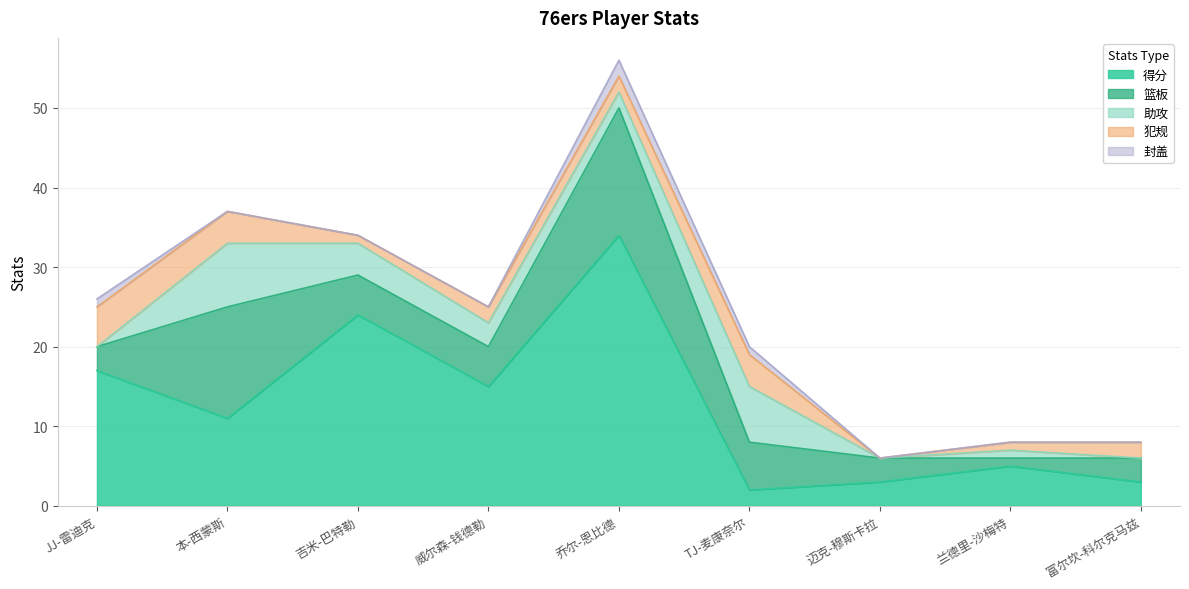

True or false: 得分 has a value of 5 at 迈克-穆斯卡拉.

False